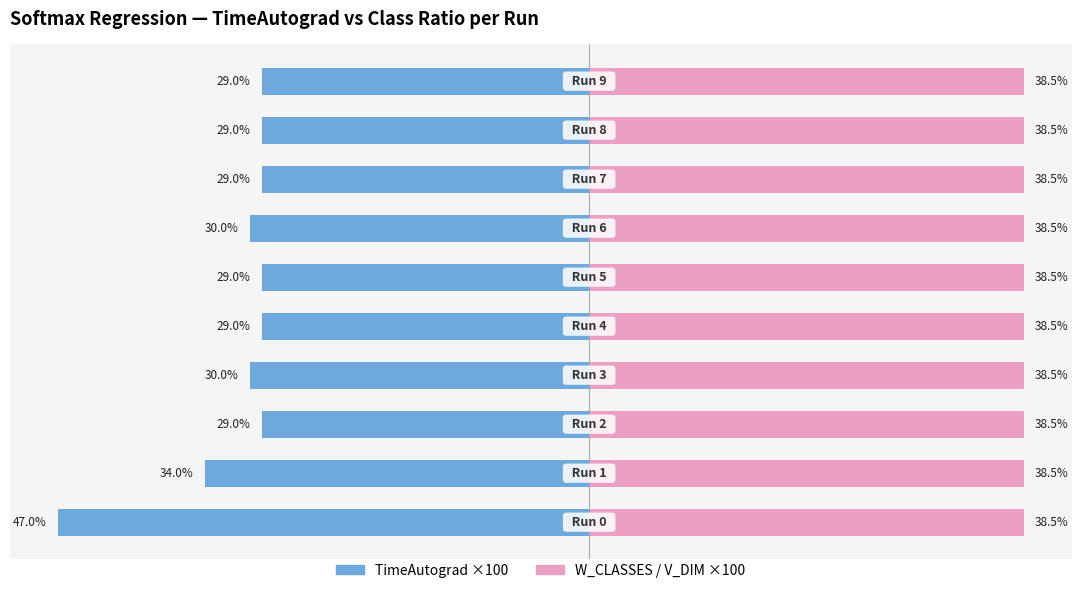

Which series has the largest total across all categories?

W_CLASSES/V_DIM ×100